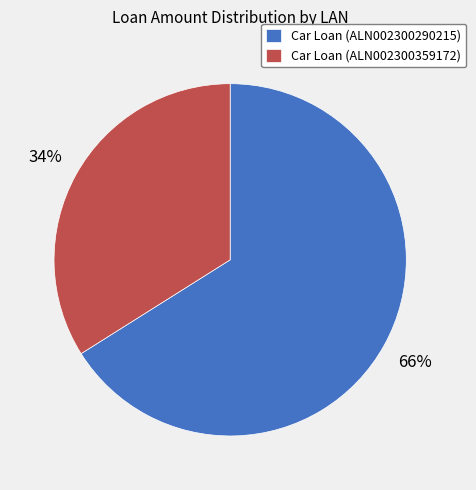

Rank the categories by value from highest to lowest.

Car Loan (ALN002300290215), Car Loan (ALN002300359172)